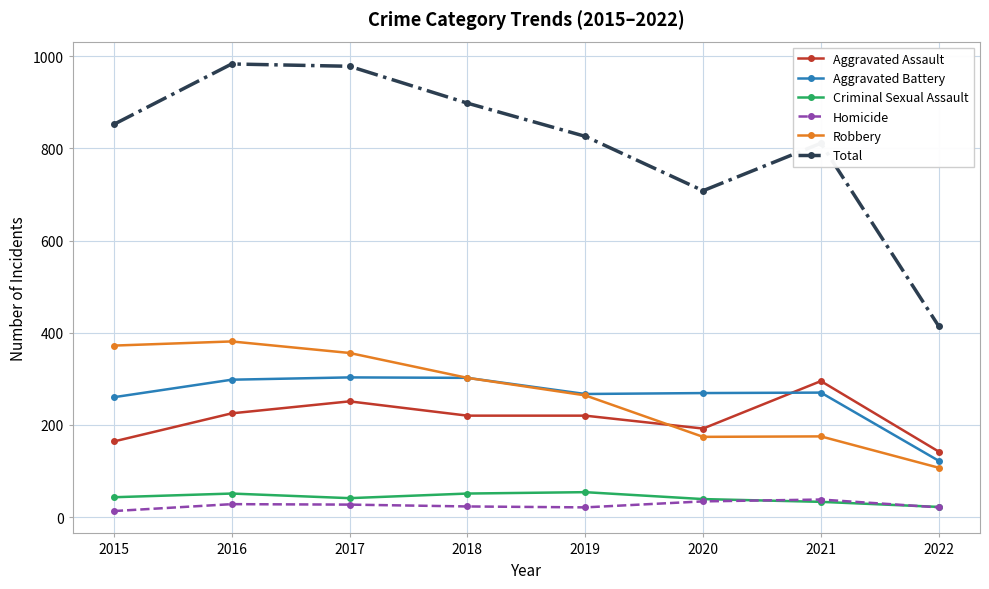

Which series has the largest range (max minus min)?

Total